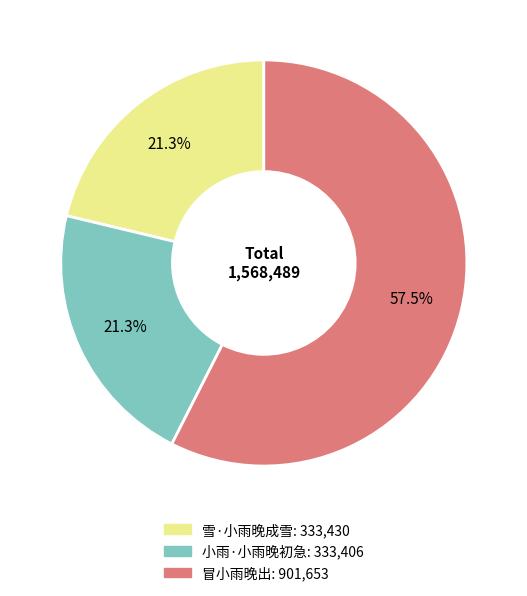

What percentage is the 雪·小雨晚成雪 slice, to the nearest percent?

21%